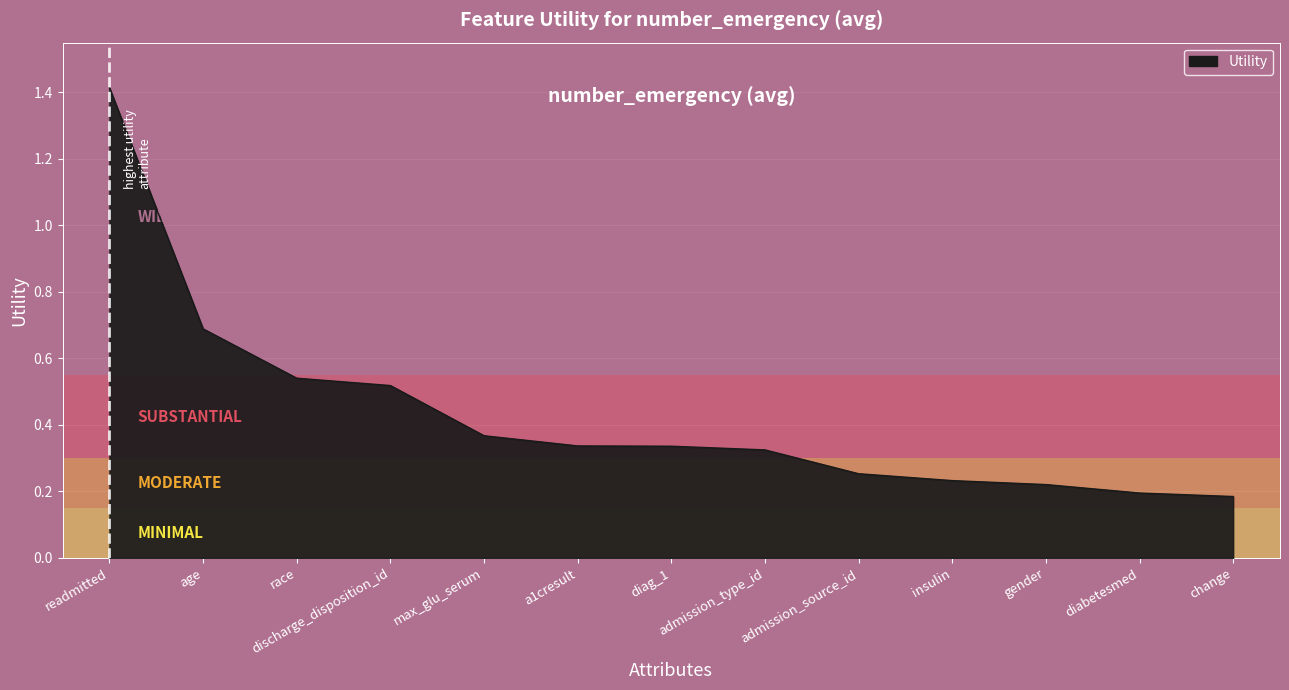

What is the difference between the values at admission_type_id and diabetesmed?

0.1